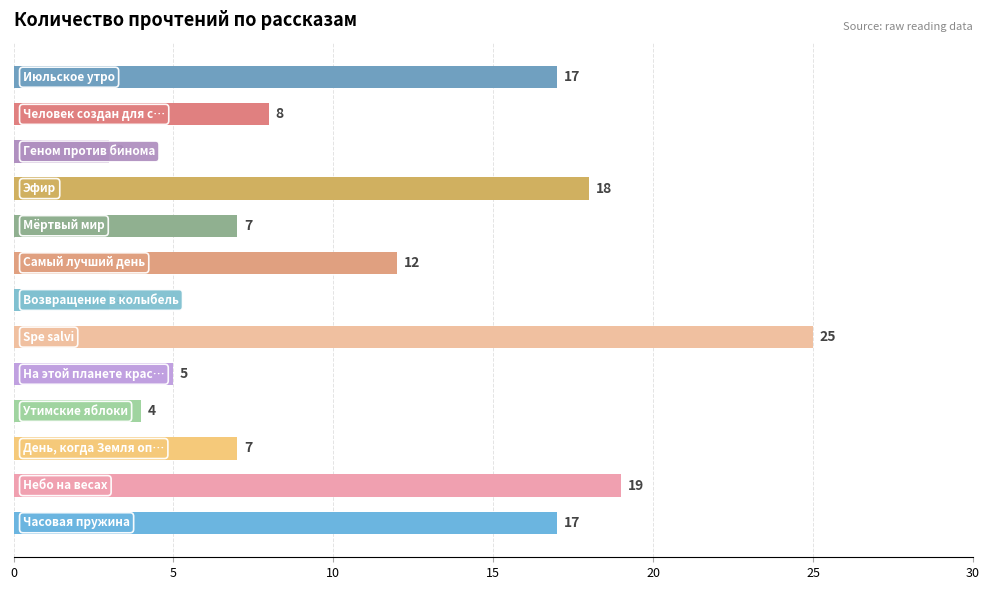

Which label corresponds to the largest value in the chart?

Spe salvi